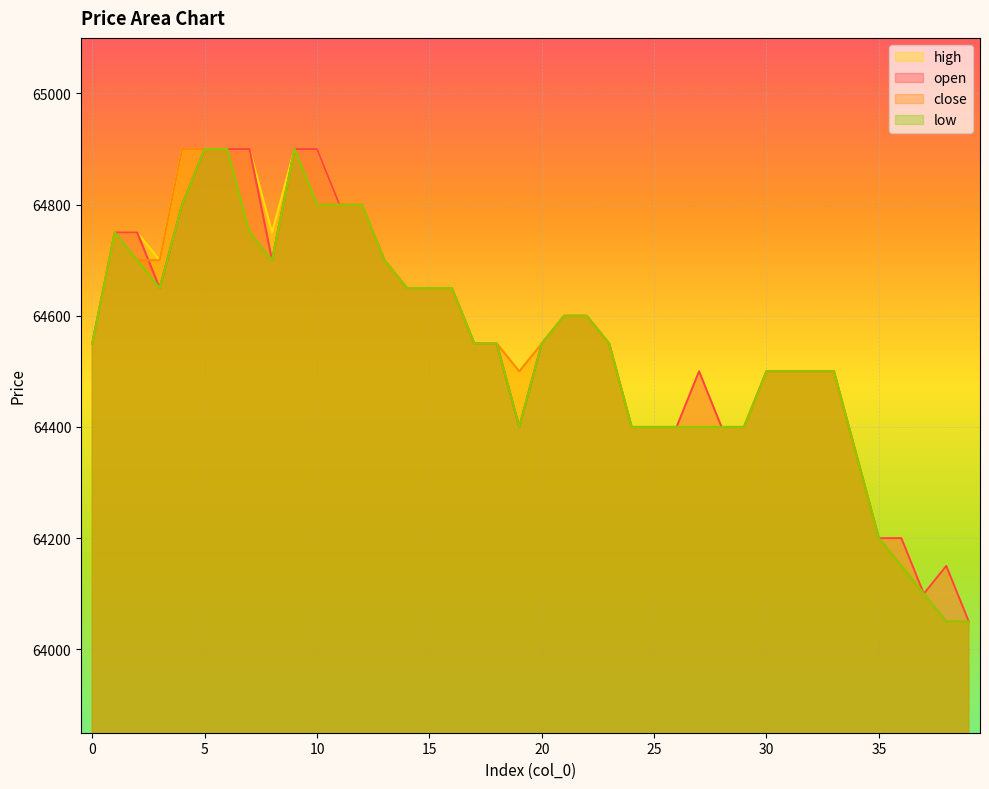

What is the sum of the open values at 5 and 30?

129400